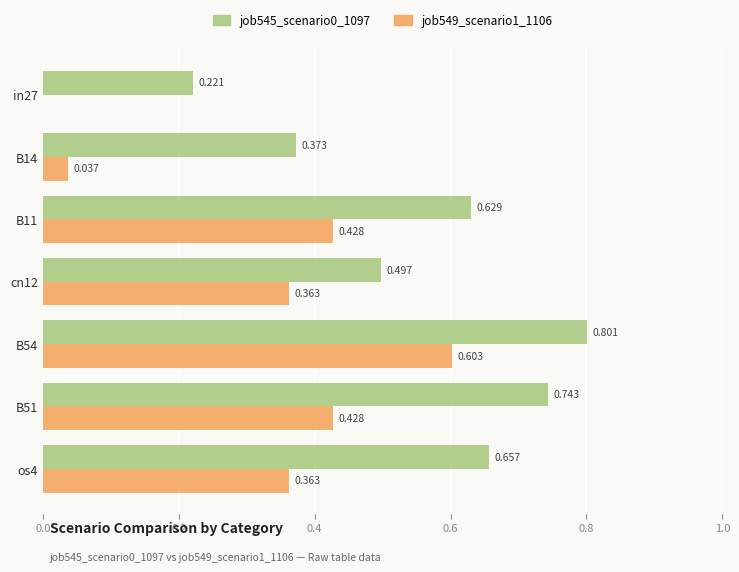

Is the value of job549_scenario1_1106 at os4 greater than the value of job545_scenario0_1097 at in27?

Yes